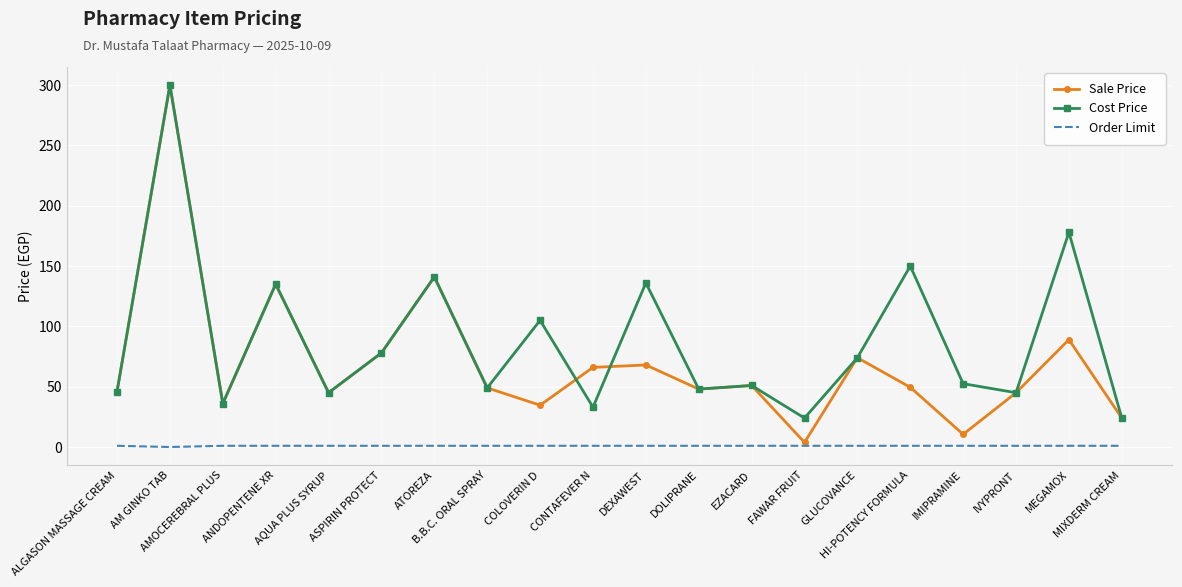

Which series has the widest spread of values?

Sale Price